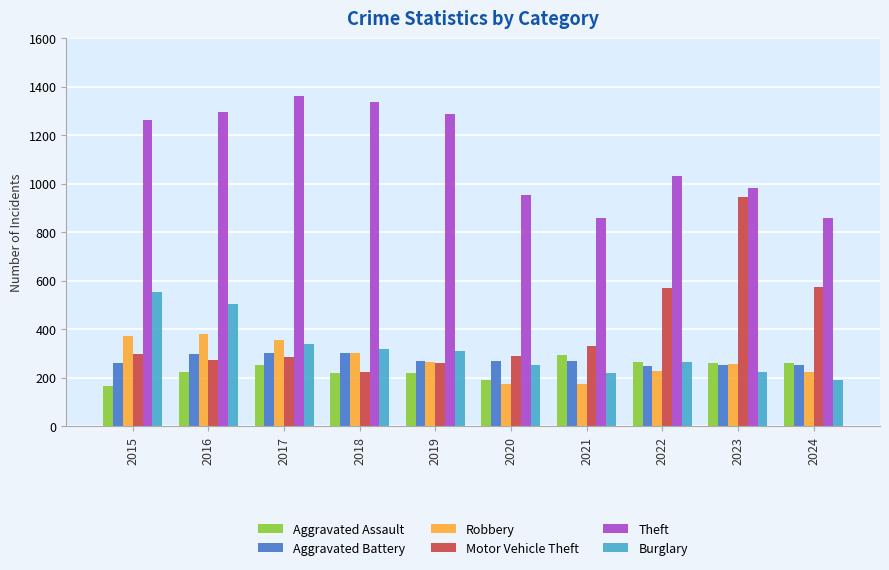

What is the value of the Motor Vehicle Theft bar at the 2nd from the left?

272